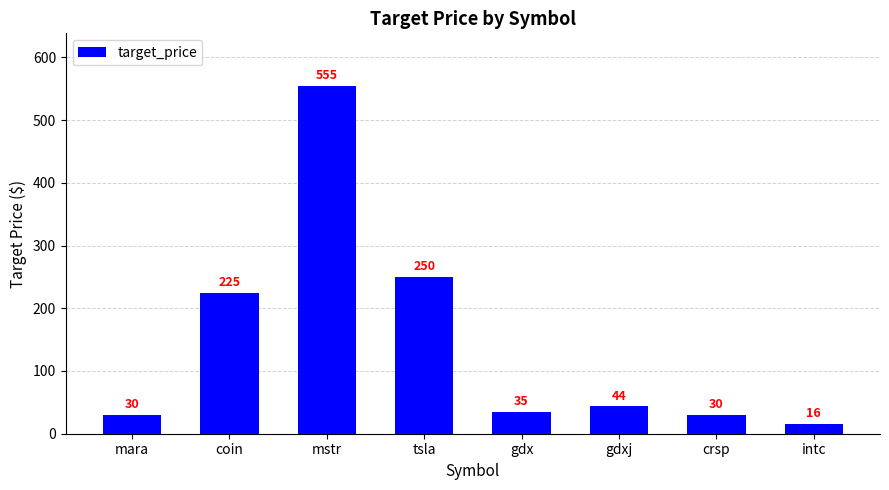

What is the label of the 6th bar from the right?

mstr